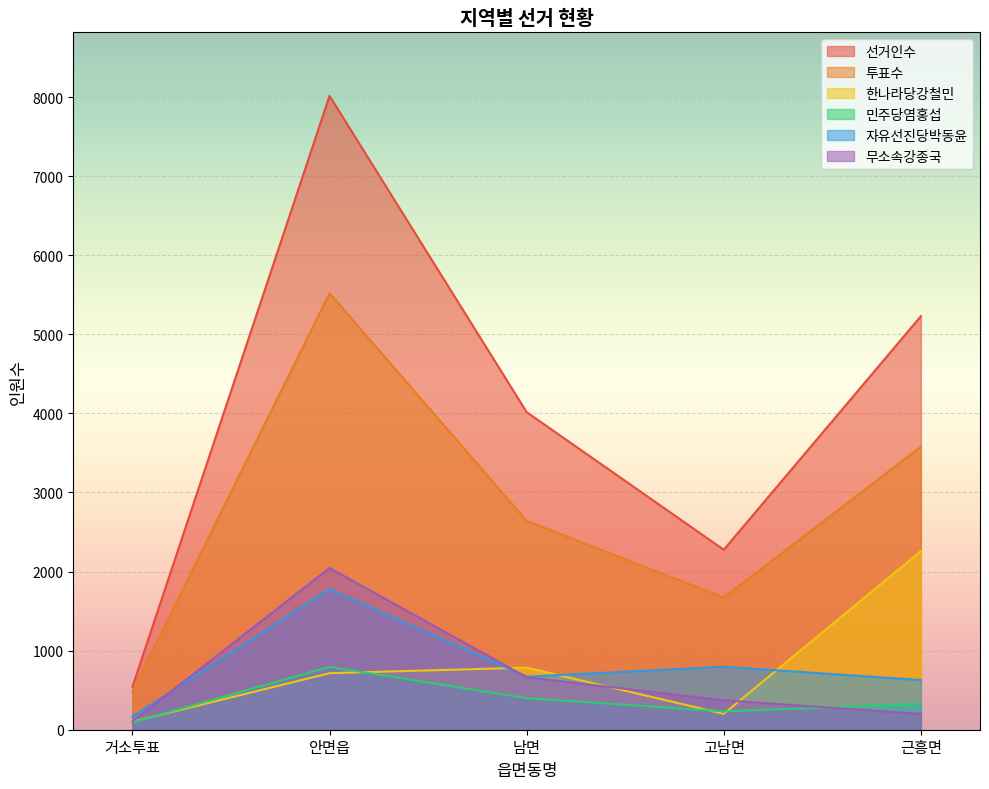

How many lines are shown in the chart?

6